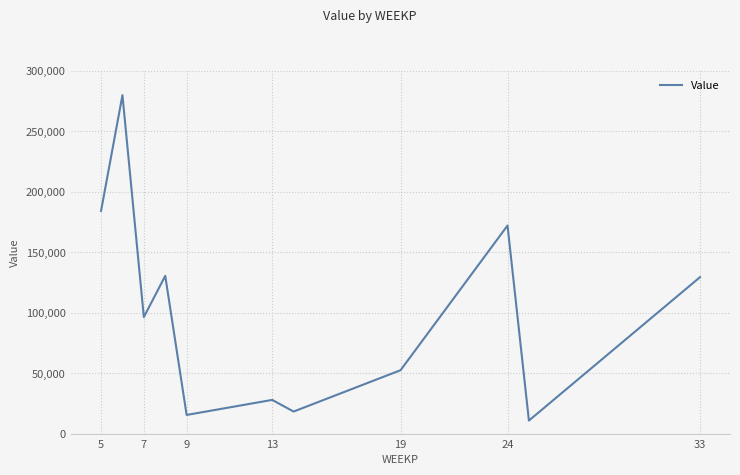

What is the minimum value shown in the chart?

11013.1